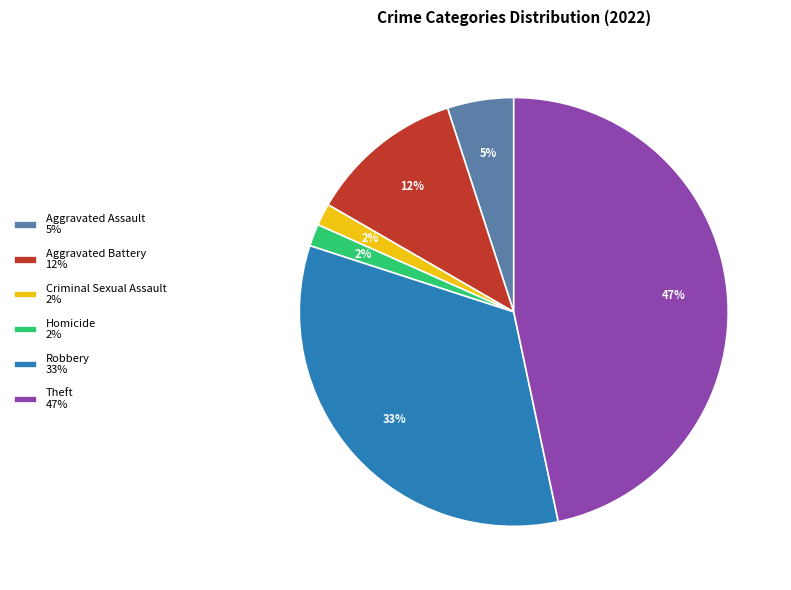

Do Homicide 2% and Aggravated Assault 5% together represent more than half of the pie?

No